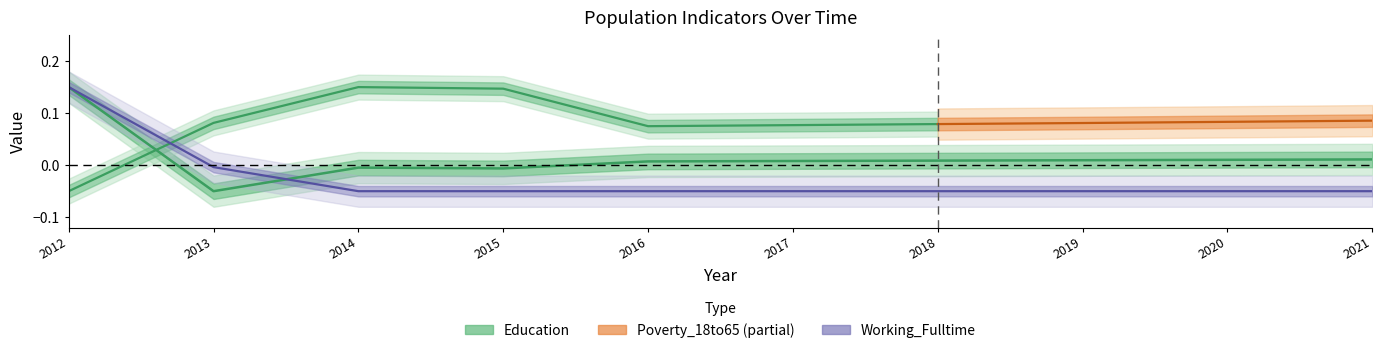

How many negative values does the Education series have?

3